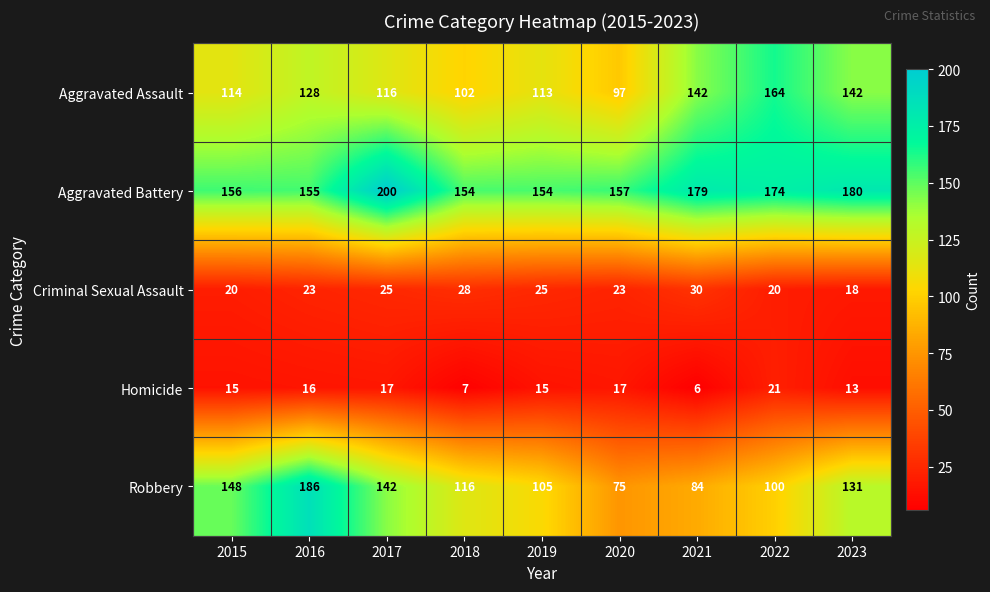

How many distinct data groups are displayed?

5